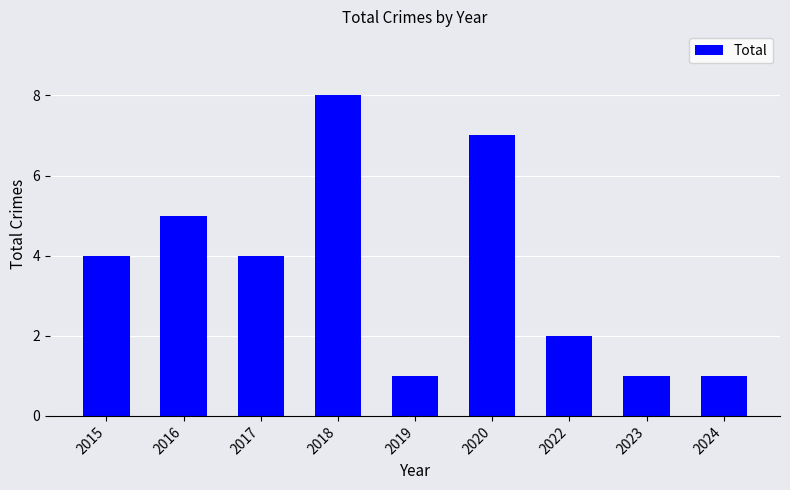

Which label corresponds to the largest value in the chart?

2018